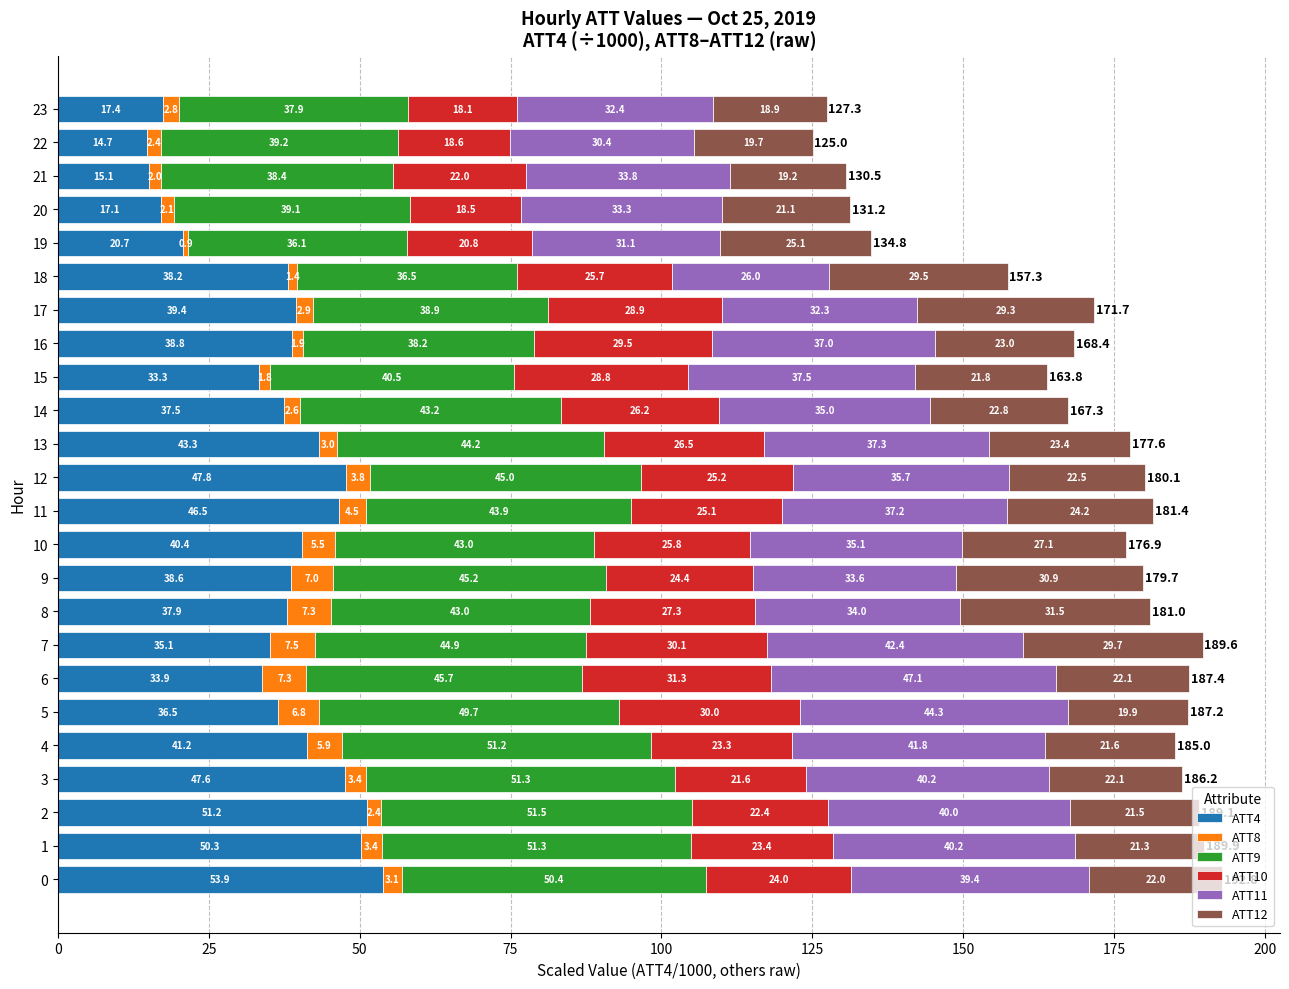

What is the total value across all series at 4?

185.0